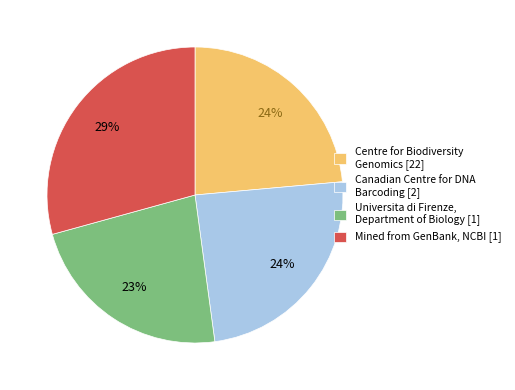

Is the sum of Centre for Biodiversity Genomics [22] and Mined from GenBank, NCBI [1] greater than half?

Yes